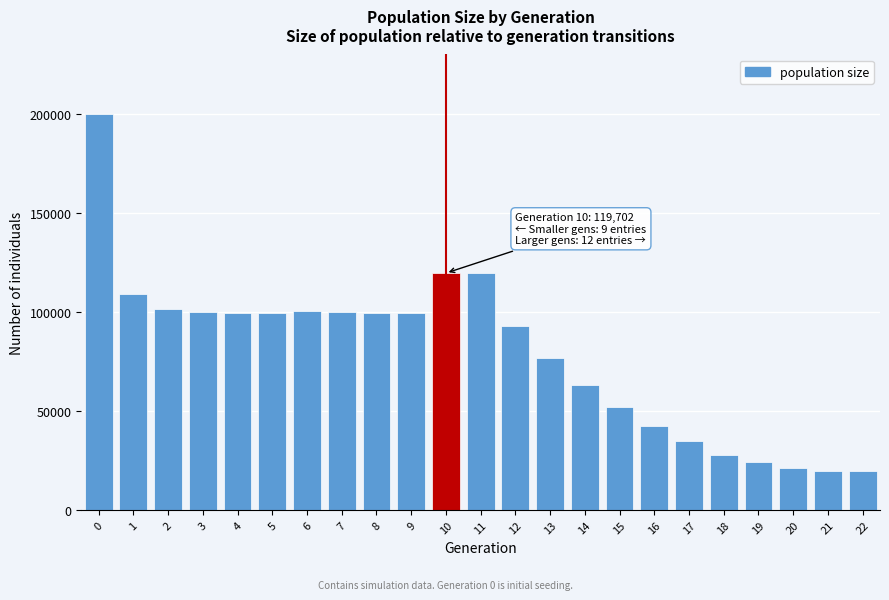

Between 11 and 22, which is larger?

11